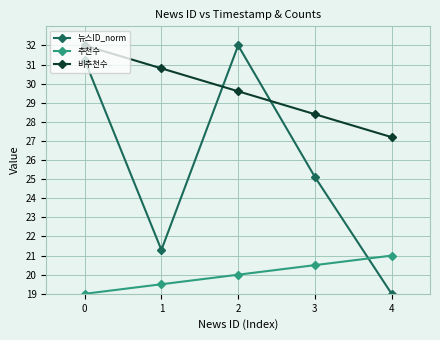

How many lines are shown in the chart?

3